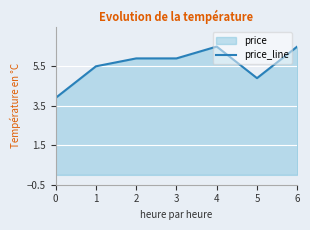

True or false: the data shows 1.9 at 1.

False